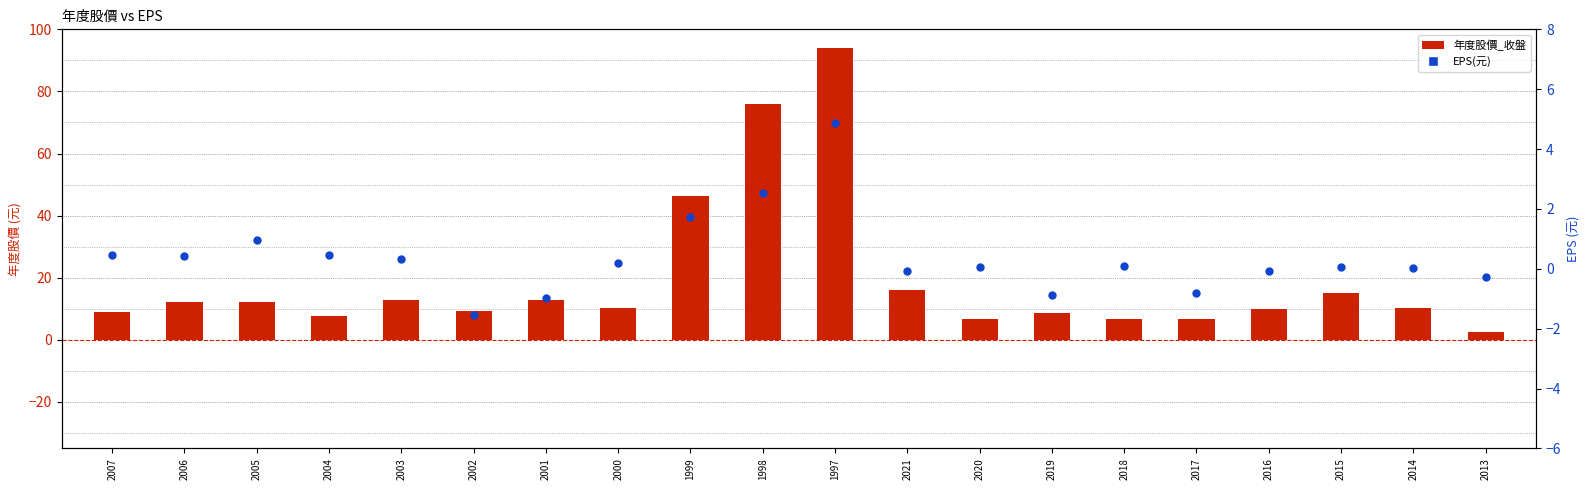

Which series has the largest total across all categories?

年度股價_收盤